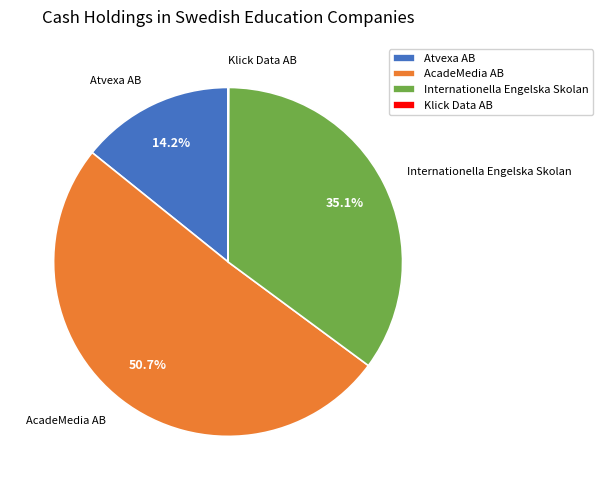

What is the largest slice in the pie chart?

AcadeMedia AB